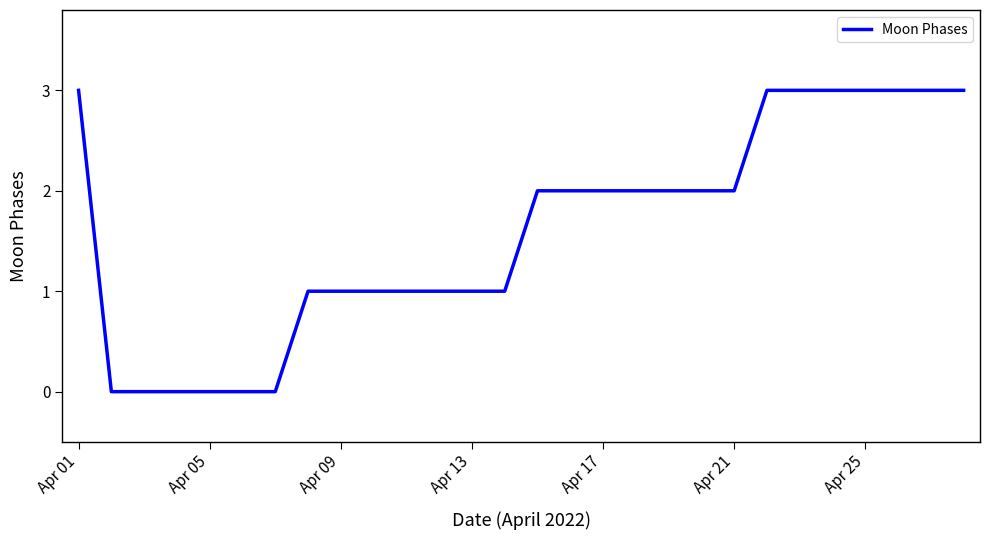

What is the greatest value displayed?

3